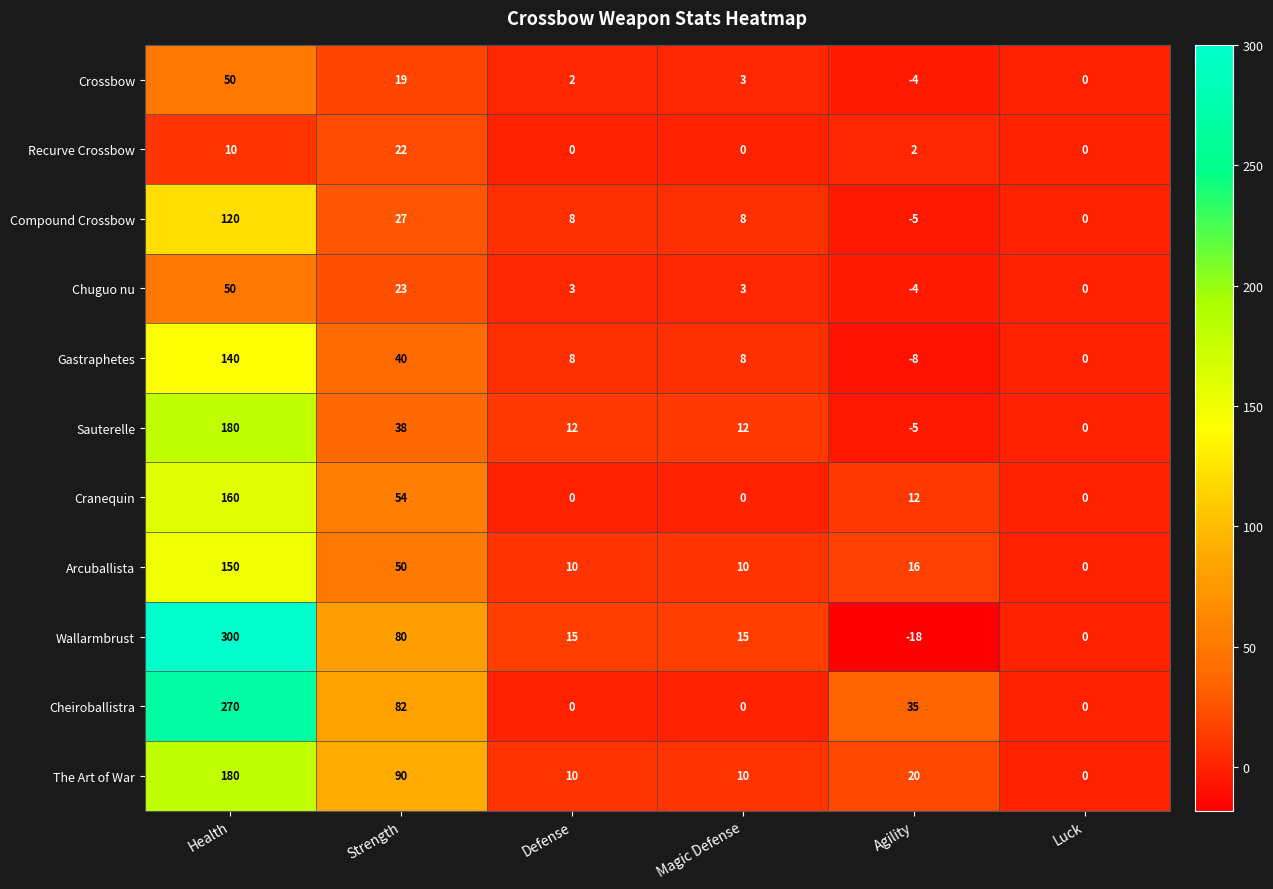

Read the Compound Crossbow value at Health, to the nearest 50.

100